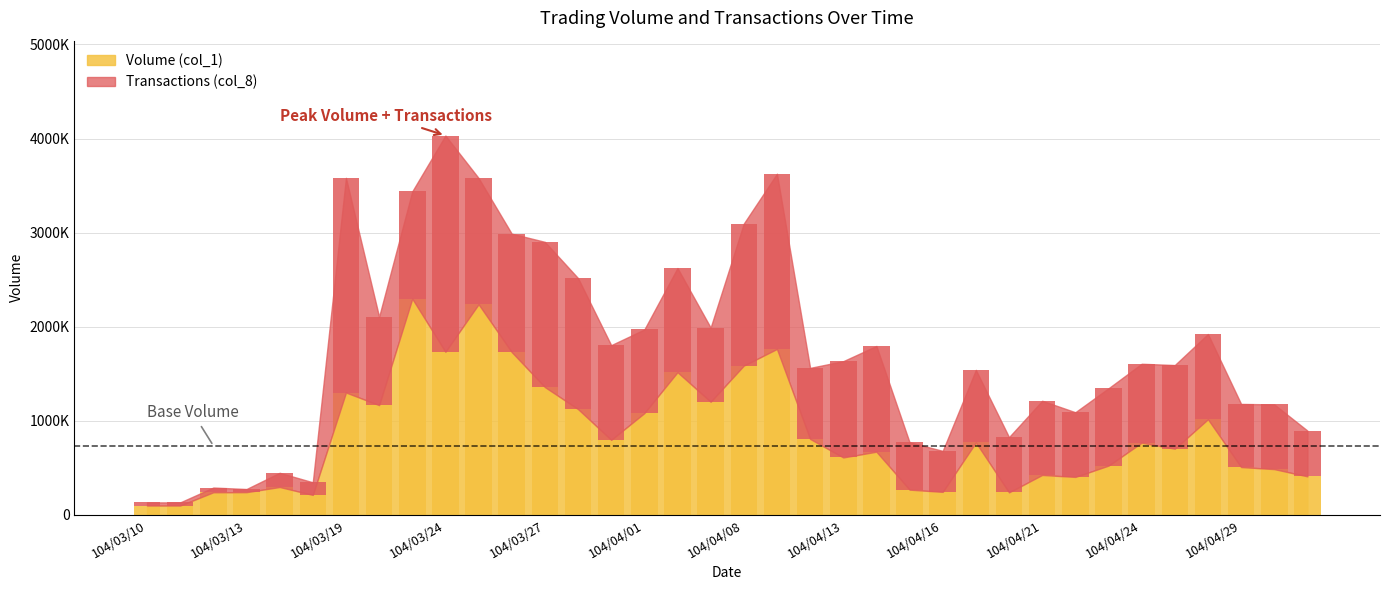

True or false: Transactions (col_8) has a value of 566510.4 at 104/04/13.

False